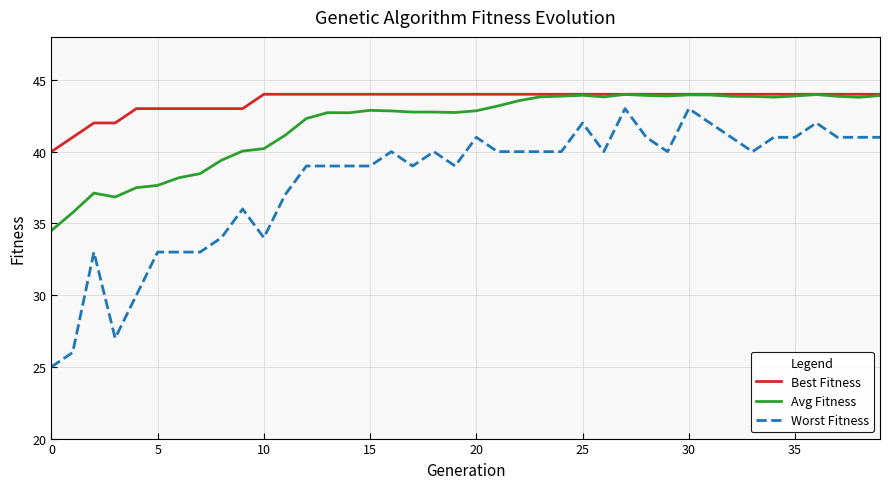

Which series has the largest total across all categories?

Best Fitness